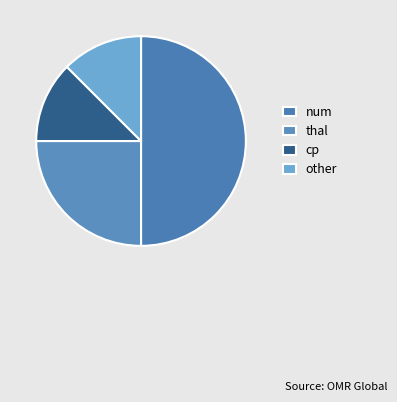

What is the largest slice in the pie chart?

num